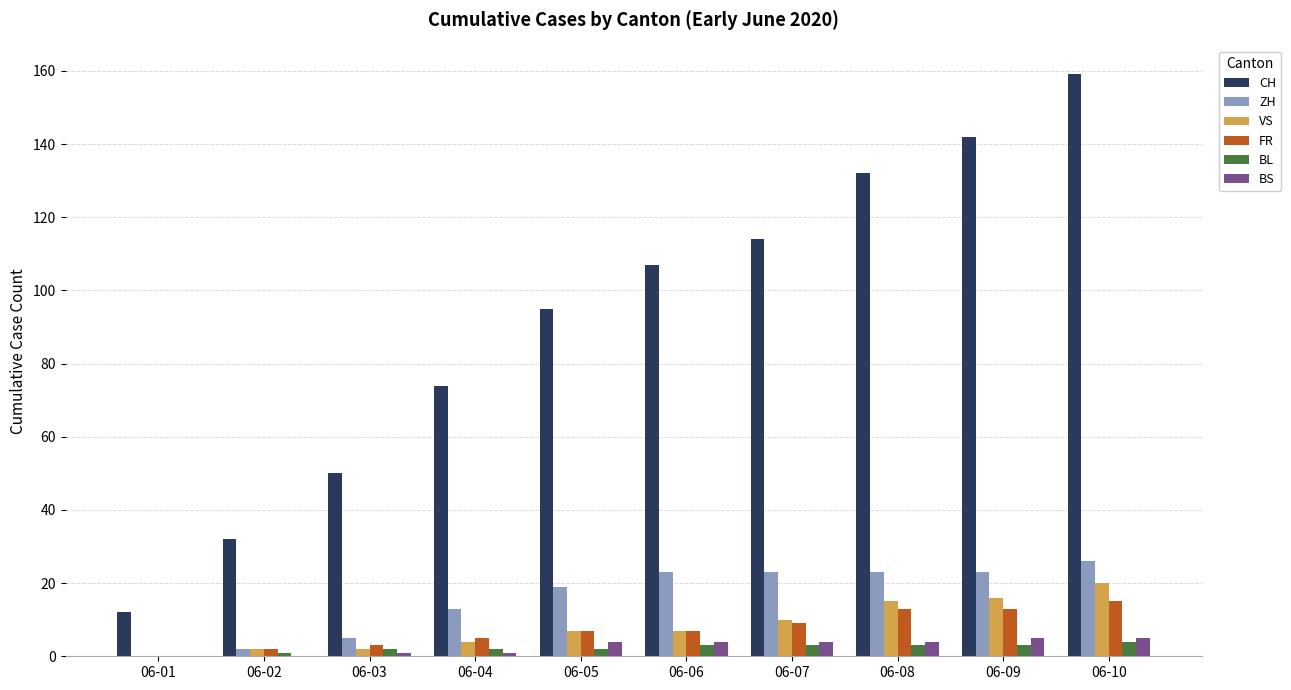

Count the number of data series in this chart.

6